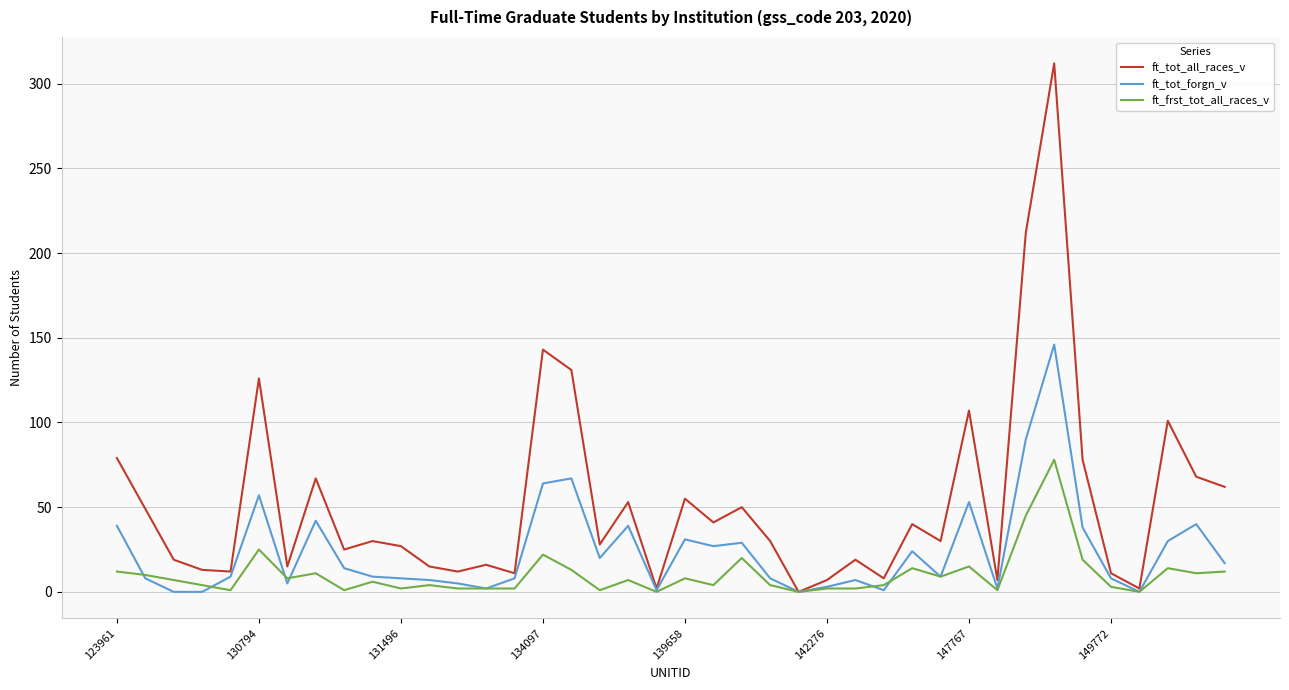

List the series in order of their peak value, lowest first.

ft_frst_tot_all_races_v, ft_tot_forgn_v, ft_tot_all_races_v